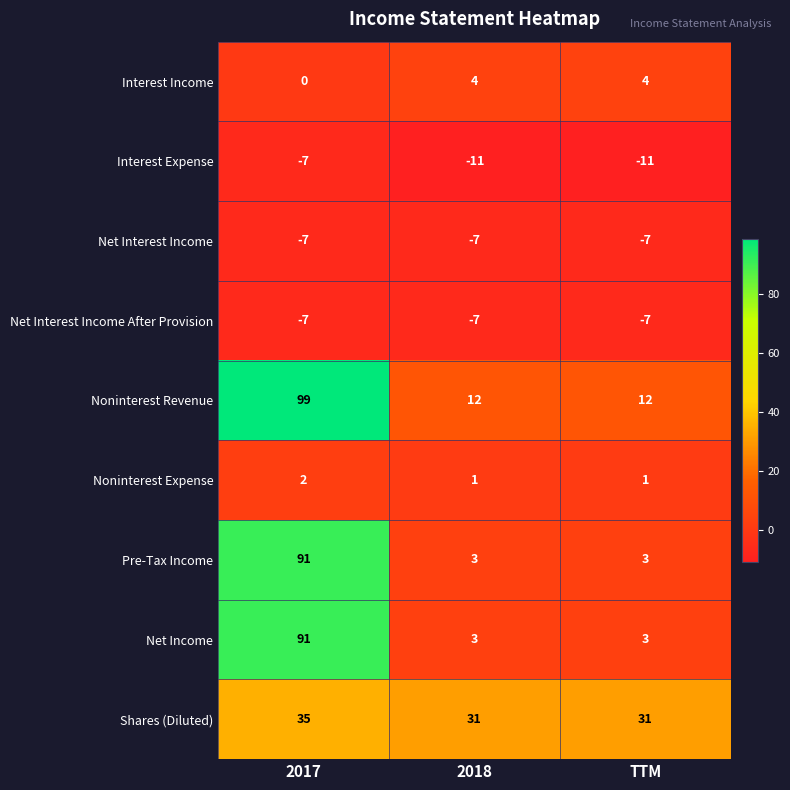

What is the difference between the highest and lowest values at TTM?

42